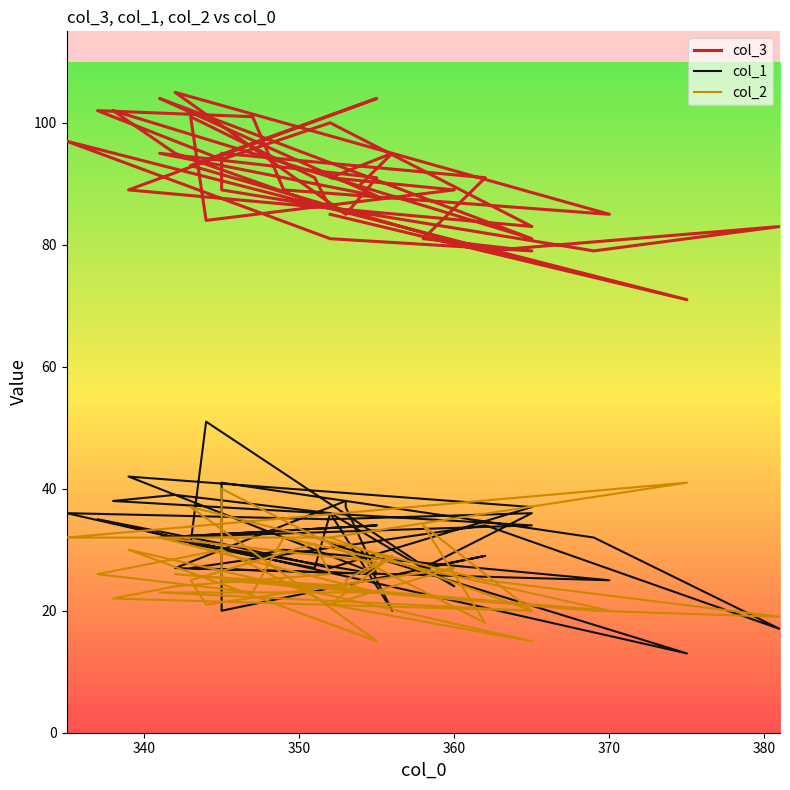

Is this an area chart (filled region under the line)?

No